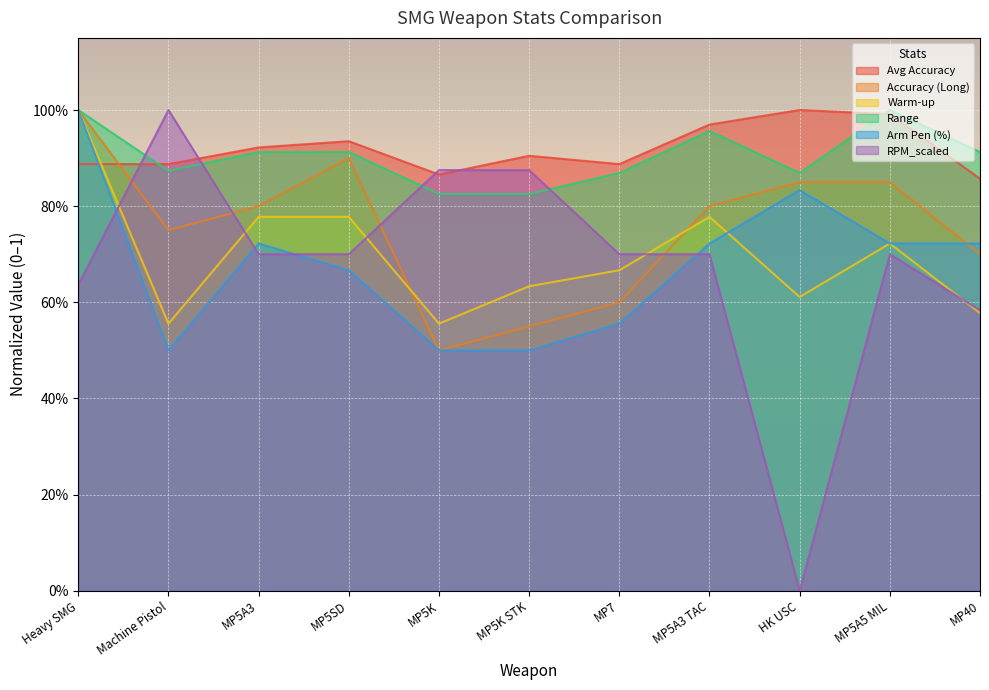

Reading right to left, what are all the values shown in this chart?

Avg Accuracy: MP40=0.9	MP5A5 MIL=1.0	HK USC=1.0	MP5A3 TAC=1.0	MP7=0.9	MP5K STK=0.9	MP5K=0.9	MP5SD=0.9	MP5A3=0.9	Machine Pistol=0.9	Heavy SMG=0.9
Accuracy (Long): MP40=0.7	MP5A5 MIL=0.8	HK USC=0.8	MP5A3 TAC=0.8	MP7=0.6	MP5K STK=0.5	MP5K=0.5	MP5SD=0.9	MP5A3=0.8	Machine Pistol=0.7	Heavy SMG=1.0
Warm-up: MP40=0.6	MP5A5 MIL=0.7	HK USC=0.6	MP5A3 TAC=0.8	MP7=0.7	MP5K STK=0.6	MP5K=0.6	MP5SD=0.8	MP5A3=0.8	Machine Pistol=0.6	Heavy SMG=1.0
Range: MP40=0.9	MP5A5 MIL=1.0	HK USC=0.9	MP5A3 TAC=1.0	MP7=0.9	MP5K STK=0.8	MP5K=0.8	MP5SD=0.9	MP5A3=0.9	Machine Pistol=0.9	Heavy SMG=1.0
Arm Pen (%): MP40=0.7	MP5A5 MIL=0.7	HK USC=0.8	MP5A3 TAC=0.7	MP7=0.6	MP5K STK=0.5	MP5K=0.5	MP5SD=0.7	MP5A3=0.7	Machine Pistol=0.5	Heavy SMG=1.0
RPM_scaled: MP40=0.6	MP5A5 MIL=0.7	HK USC=0.0	MP5A3 TAC=0.7	MP7=0.7	MP5K STK=0.9	MP5K=0.9	MP5SD=0.7	MP5A3=0.7	Machine Pistol=1.0	Heavy SMG=0.6